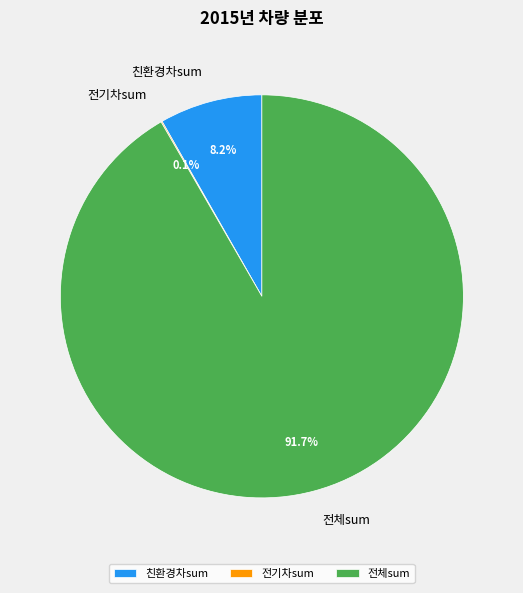

What is the largest slice in the pie chart?

전체sum